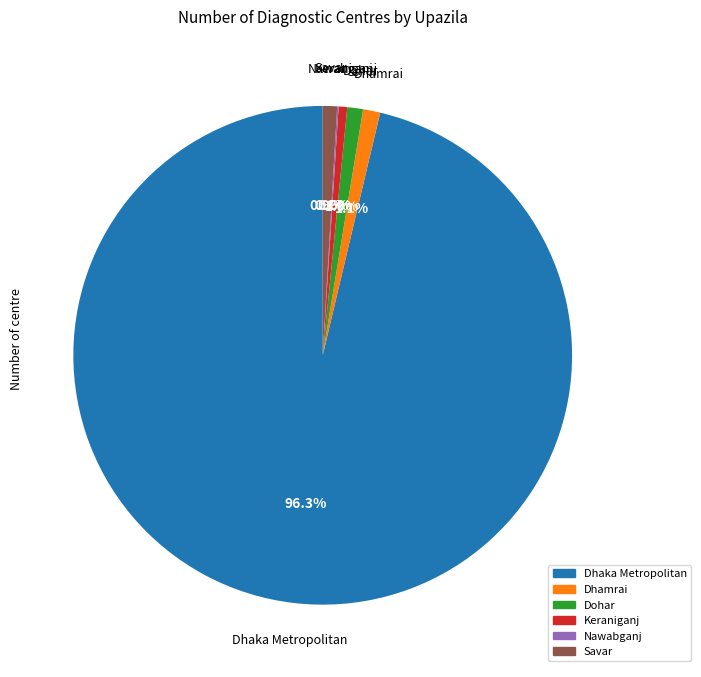

What is the ratio of the value at Dhamrai to the value at Dohar?

1.1